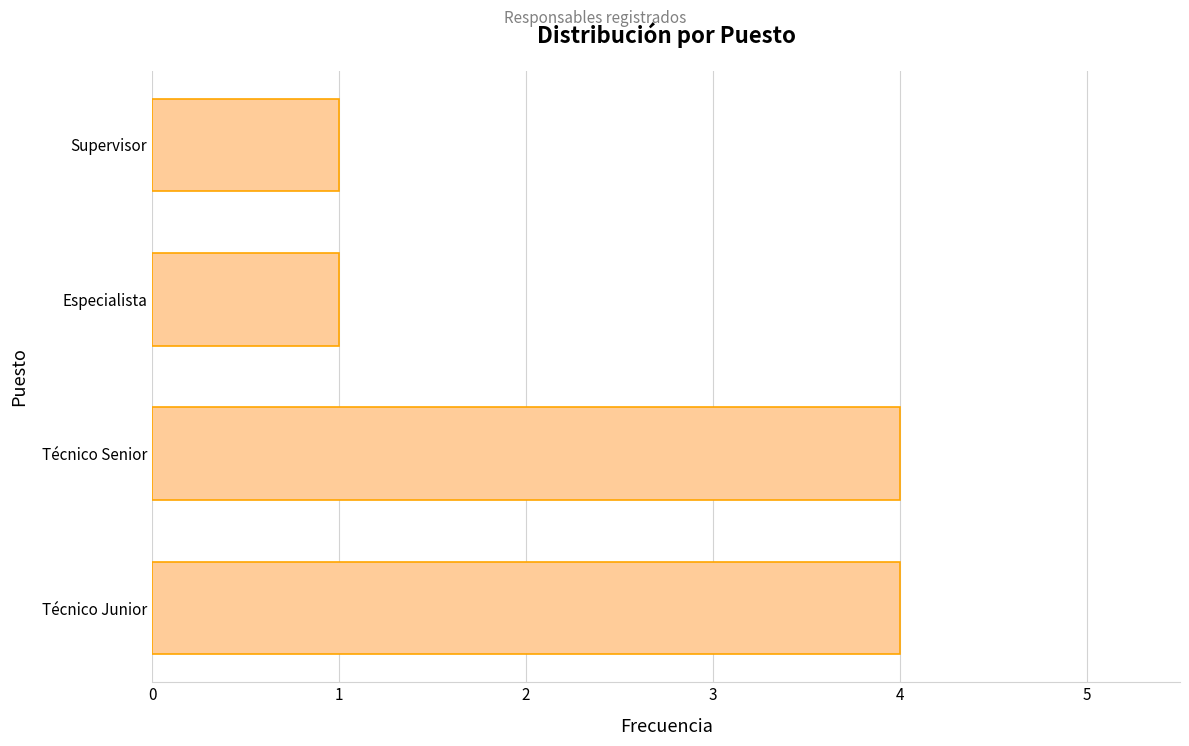

True or false: the data shows 4 at Técnico Senior.

True